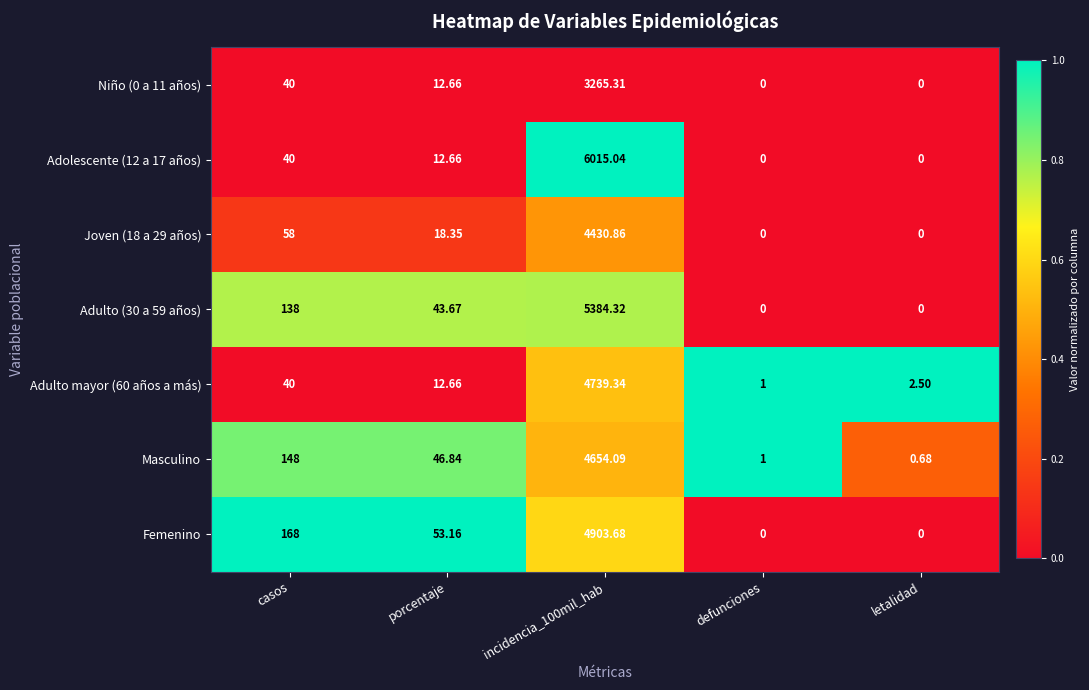

Which series has the largest range (max minus min)?

Adolescente (12 a 17 años)